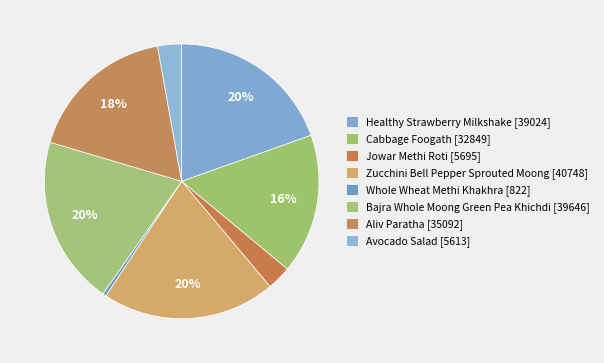

Count the number of slices in the pie.

8